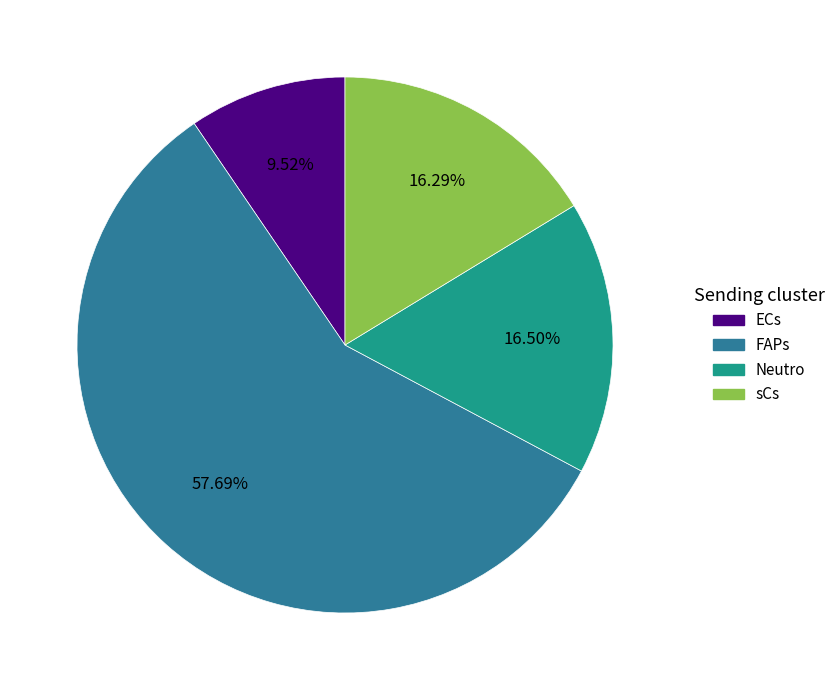

Which slice represents more than half of the pie?

FAPs